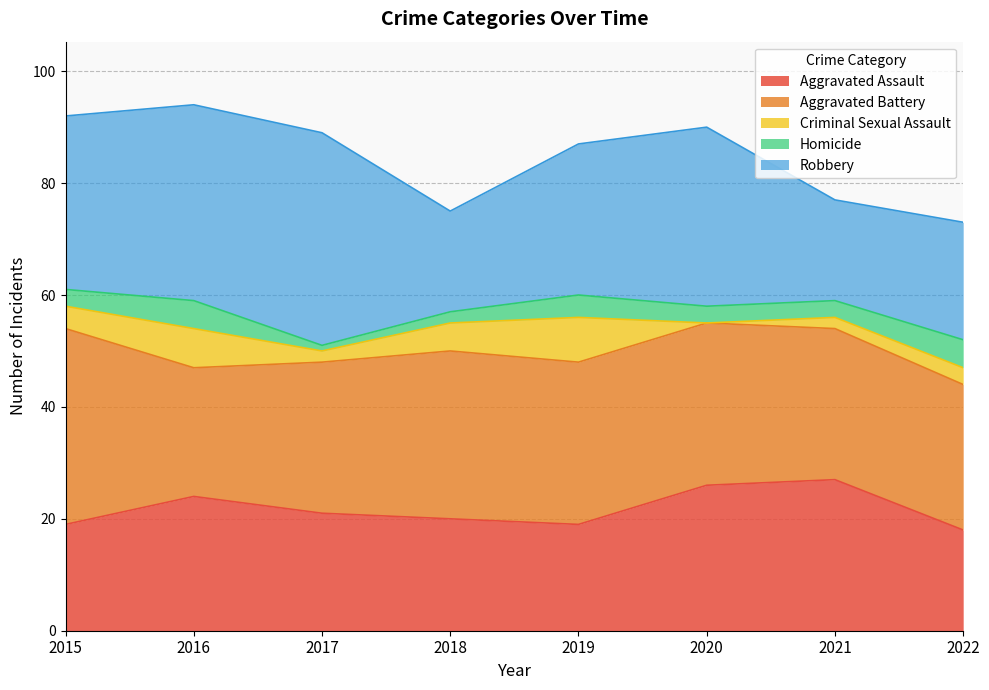

Reading left to right, extract all data points from this chart.

Aggravated Assault: 19	24	21	20	19	26	27	18
Aggravated Battery: 35	23	27	30	29	29	27	26
Criminal Sexual Assault: 4	7	2	5	8	0	2	3
Homicide: 3	5	1	2	4	3	3	5
Robbery: 31	35	38	18	27	32	18	21